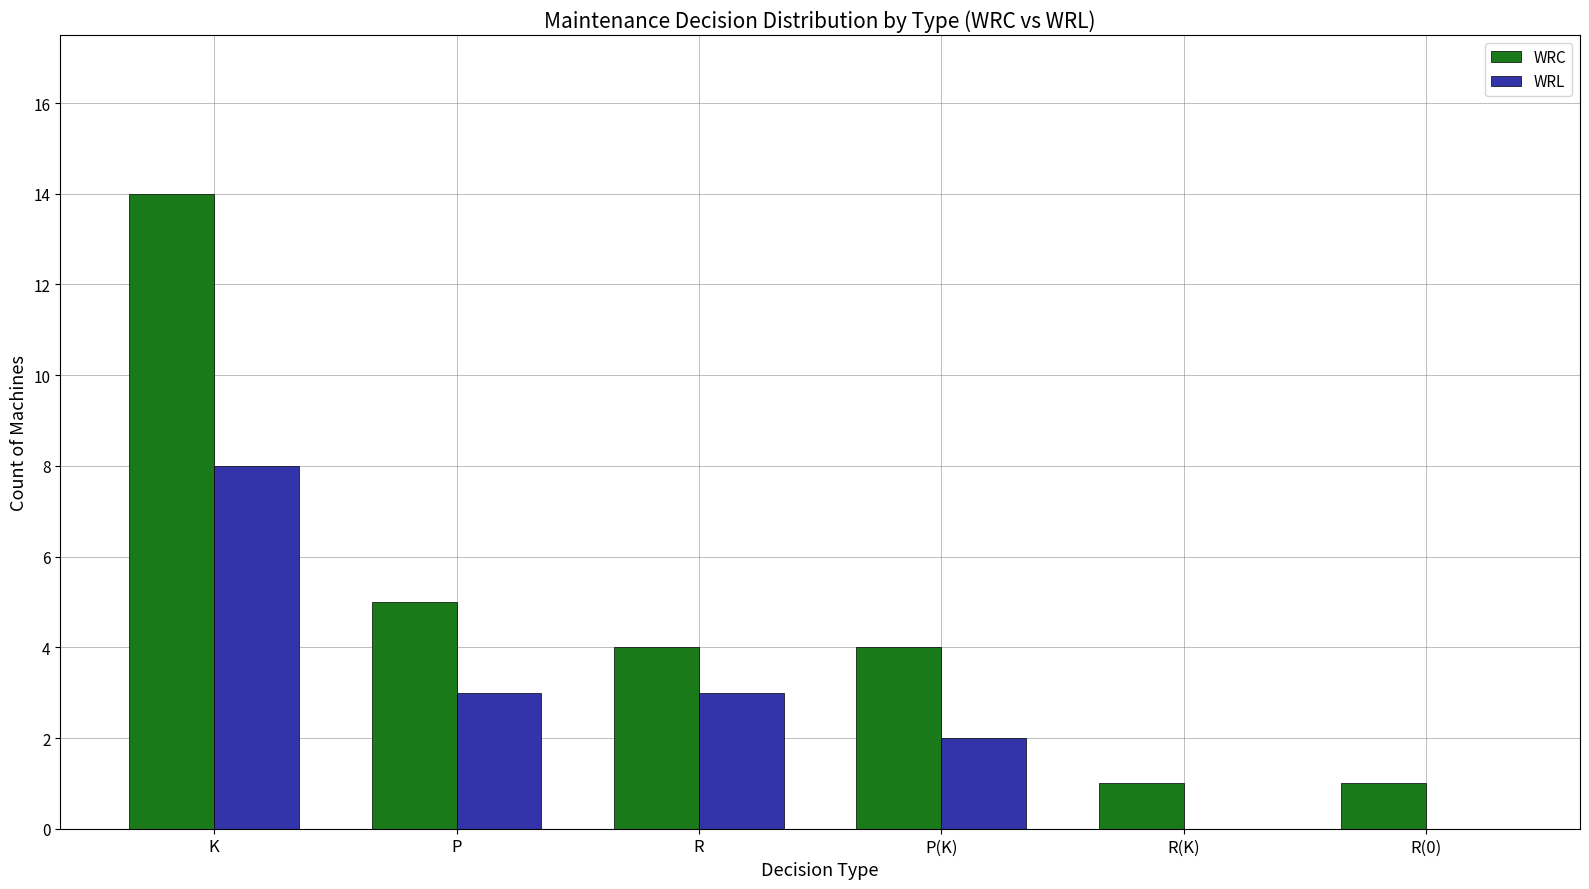

Count the WRL values in the range 0 to 3.

5